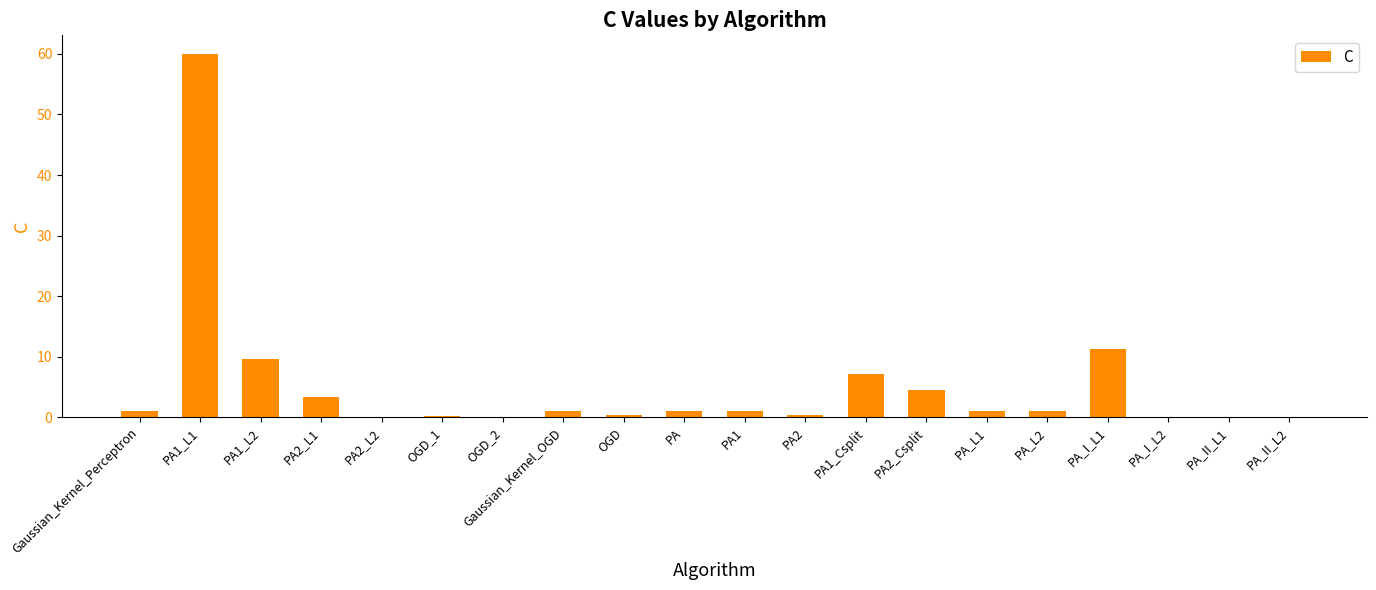

Read the value at PA_L2.

1.0